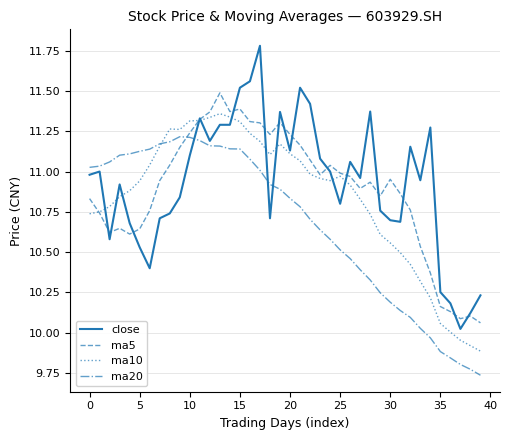

Which series has the widest spread of values?

close